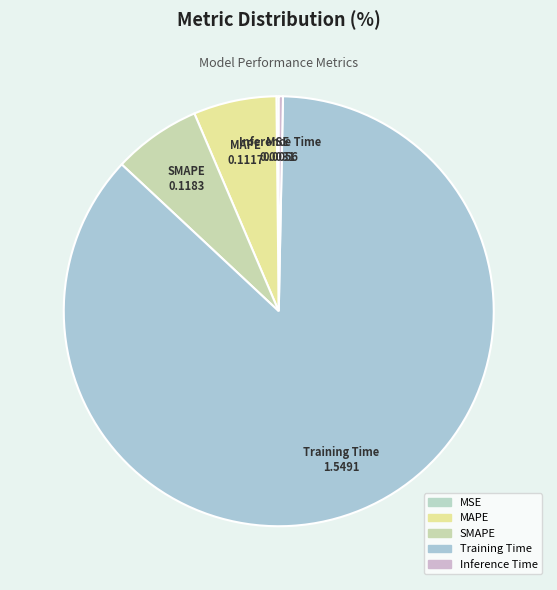

Count the number of slices in the pie.

5